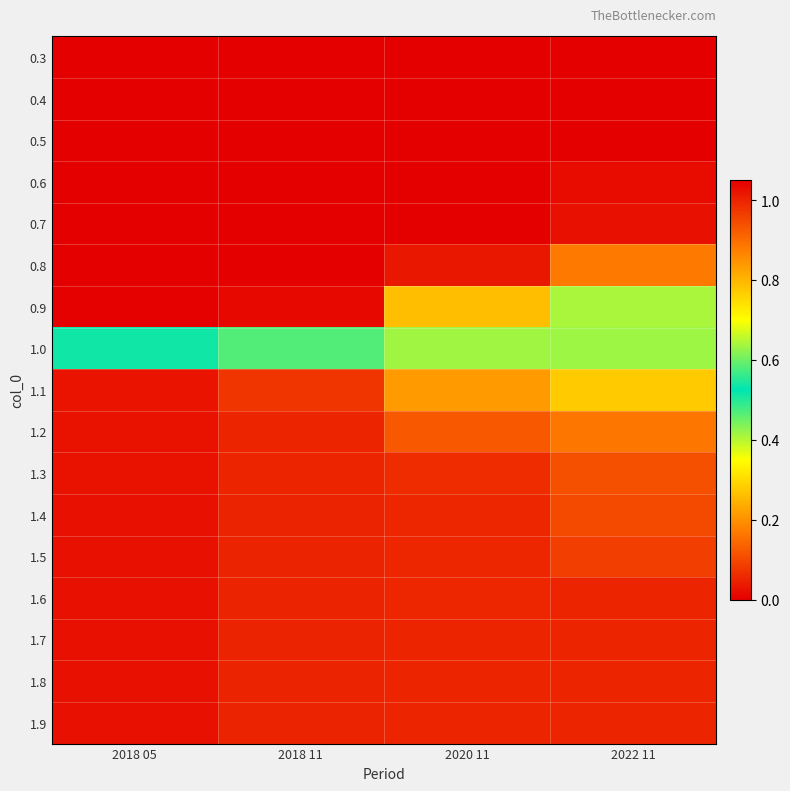

Count the number of data series in this chart.

17